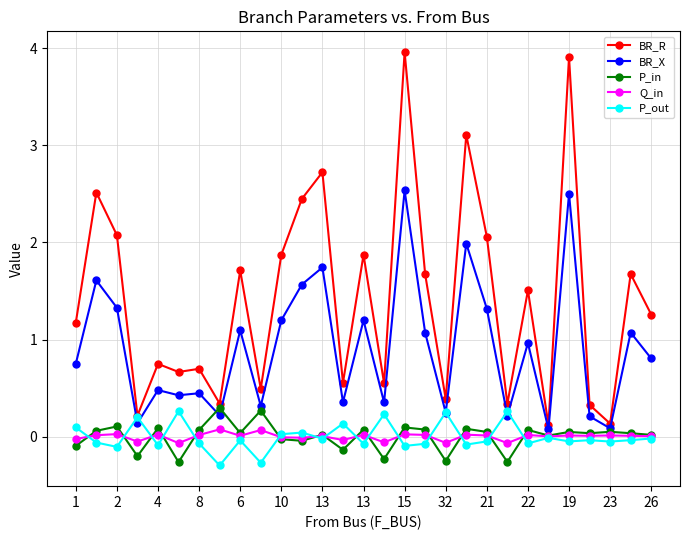

Does the chart display data point markers on the line(s)?

Yes